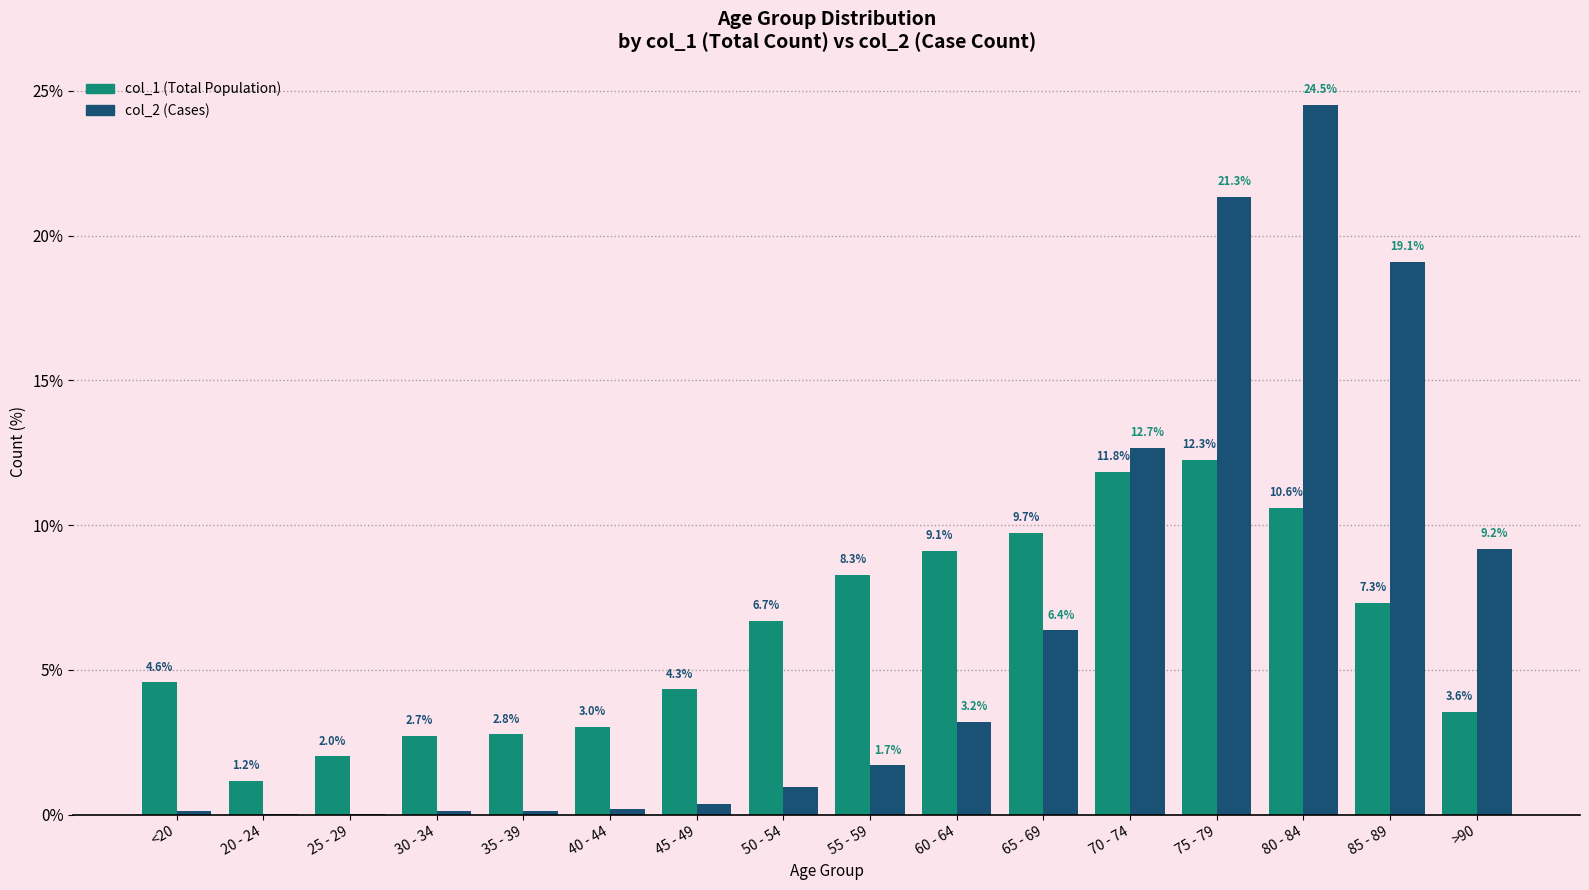

At which category is the sum across all series the highest?

80 - 84